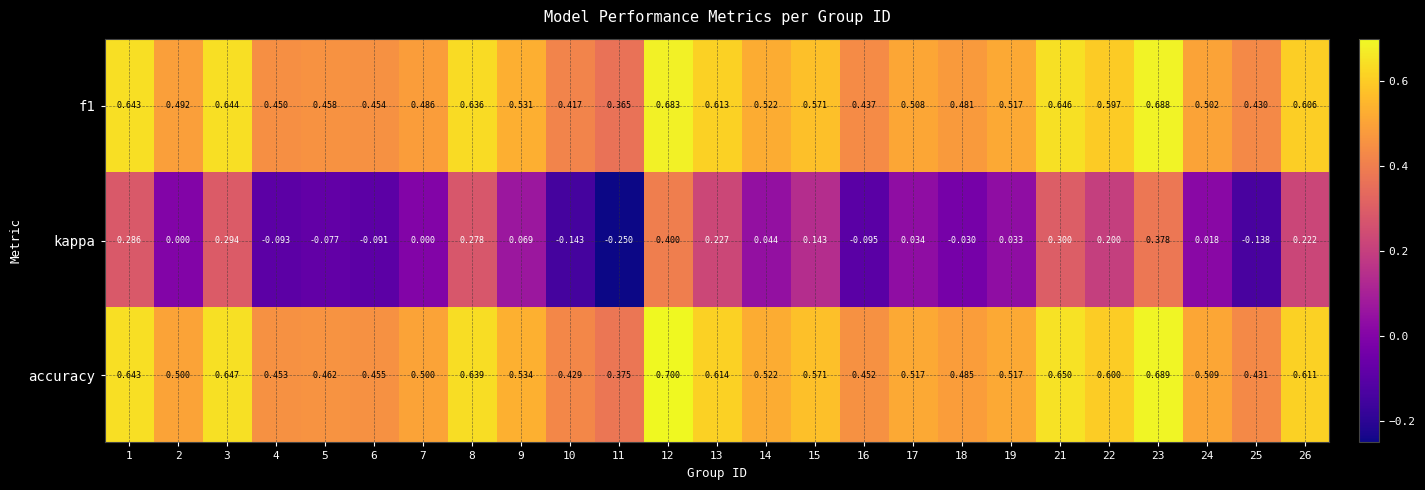

Which series changed the most between 4 and 24?

kappa